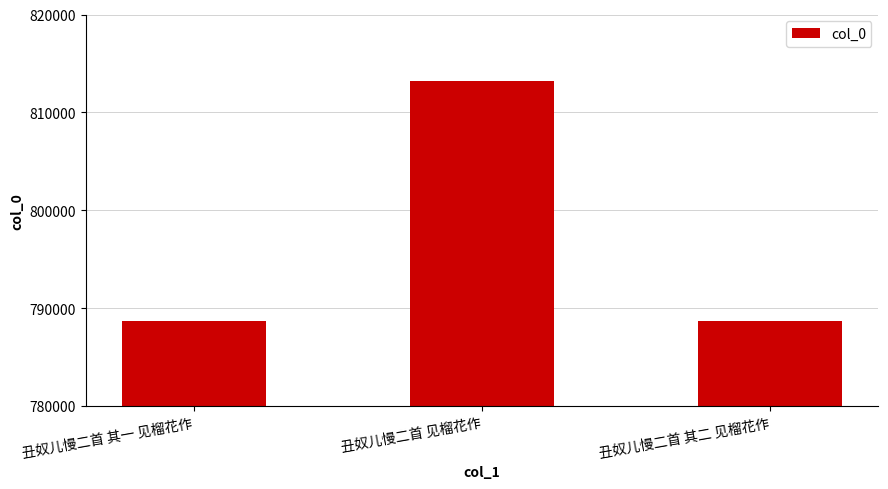

What is the difference between the values at 丑奴儿慢二首 其二 见榴花作 and 丑奴儿慢二首 见榴花作?

24493